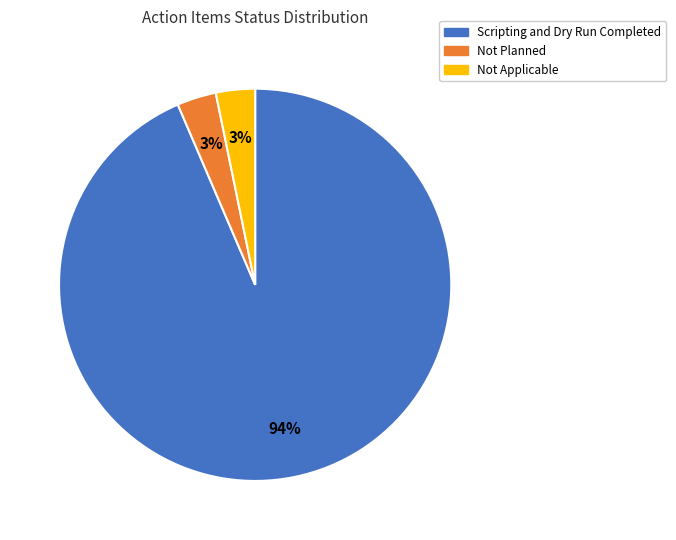

Does Scripting and Dry Run Completed account for over 50% of the chart?

Yes